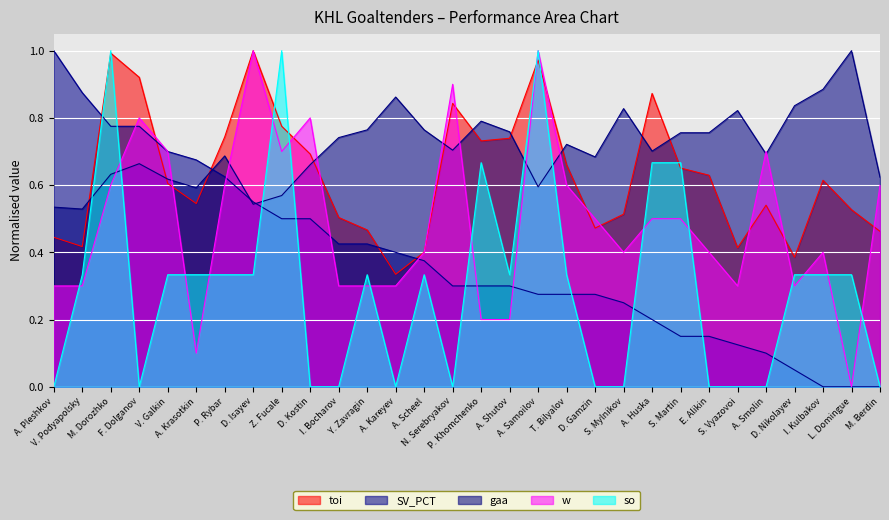

True or false: toi and SV_PCT cross at least once.

True